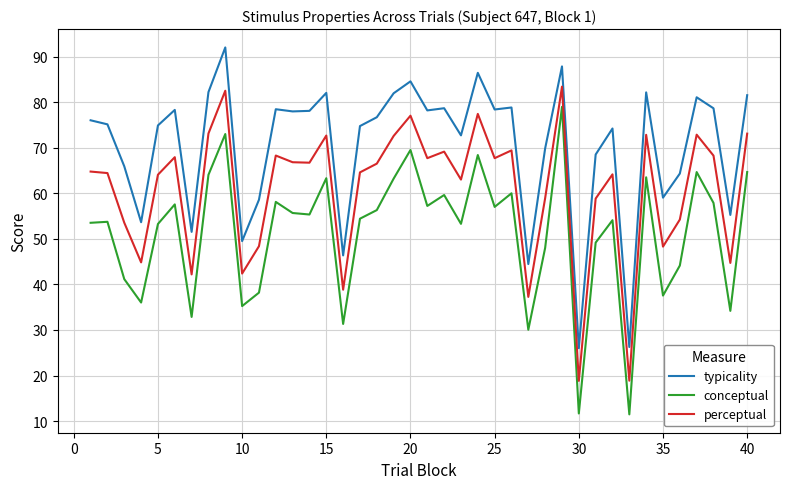

What is the difference between the maximum and minimum values in the conceptual series?

67.5